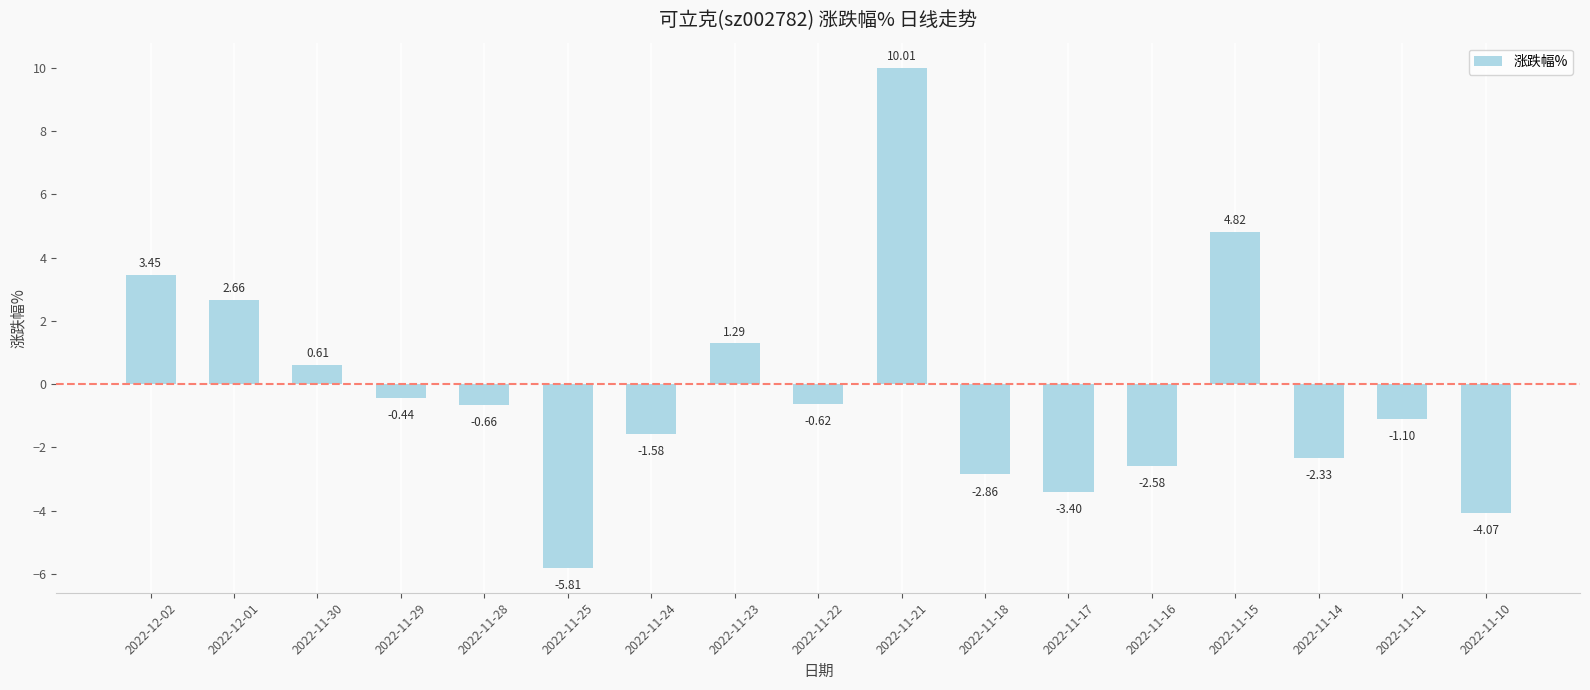

How many series are shown in this chart?

1